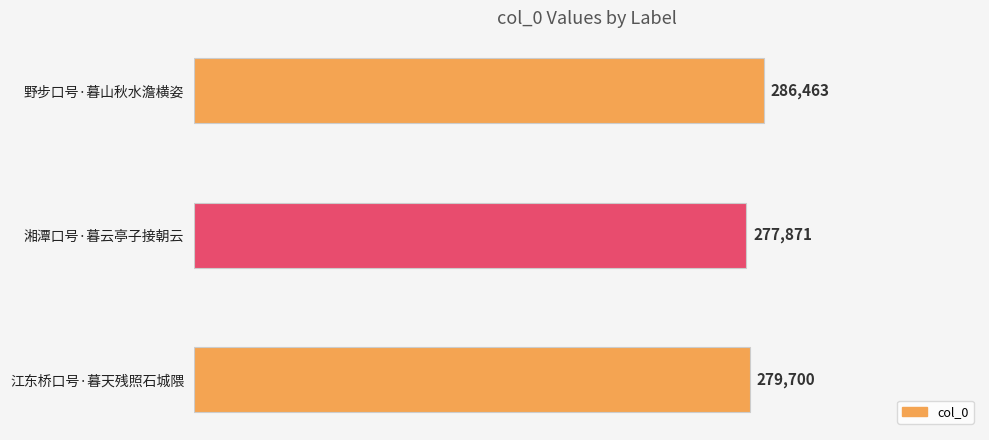

What is the maximum value shown in the chart?

286463